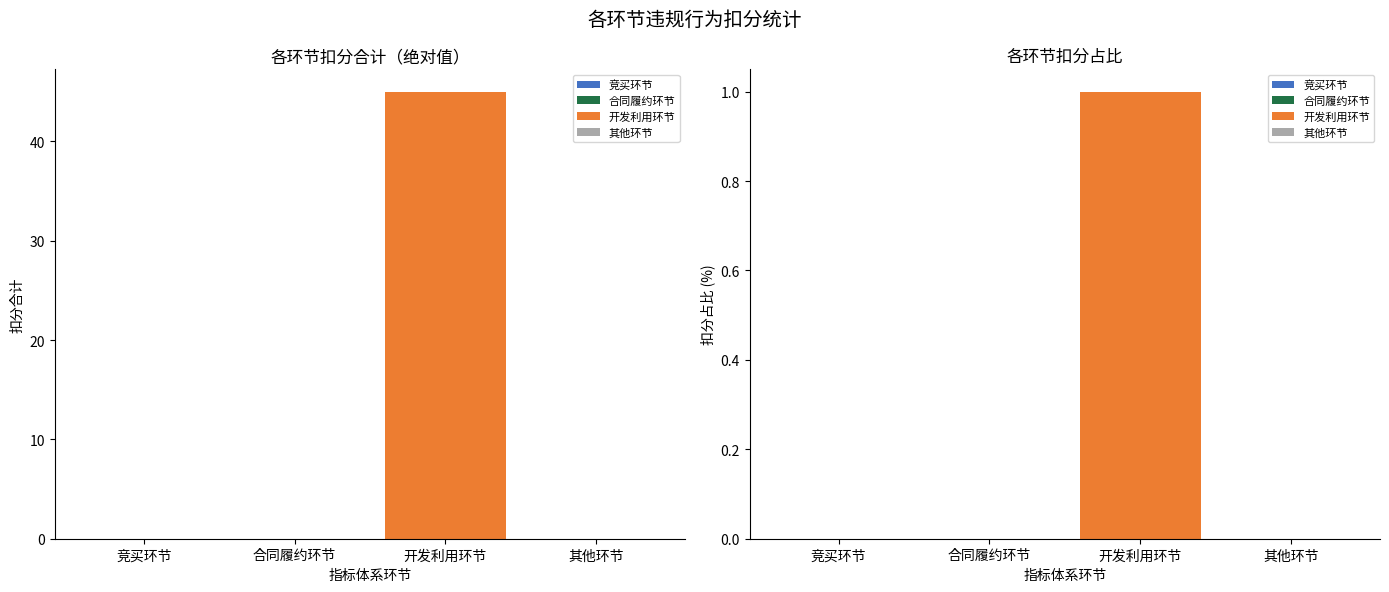

Are the bars horizontal?

No